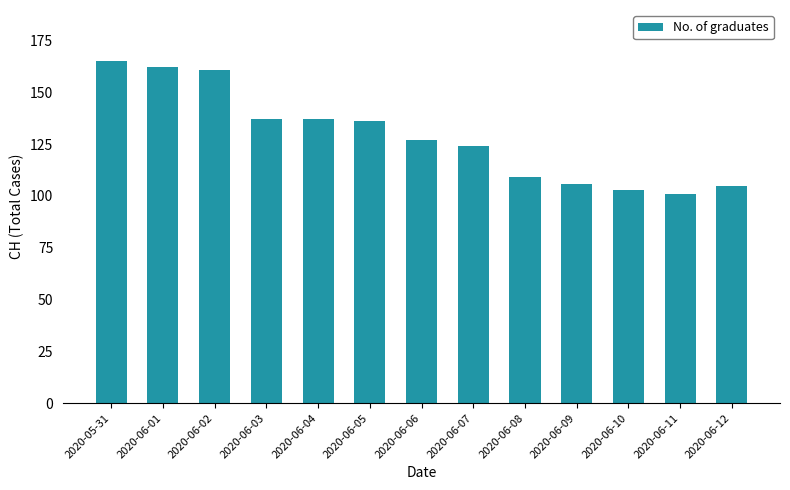

Reading left to right, what are all the values shown in this chart?

2020-05-31=165	2020-06-01=162	2020-06-02=161	2020-06-03=137	2020-06-04=137	2020-06-05=136	2020-06-06=127	2020-06-07=124	2020-06-08=109	2020-06-09=106	2020-06-10=103	2020-06-11=101	2020-06-12=105